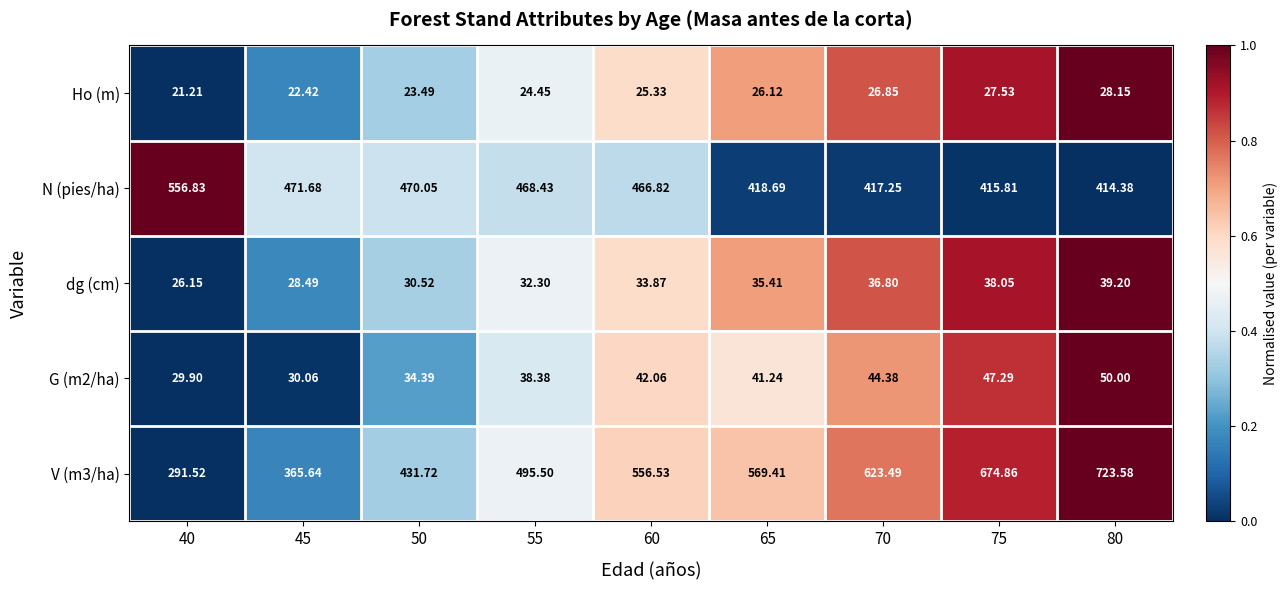

Is the value of V (m3/ha) at 50 greater than the value of dg (cm) at 80?

Yes